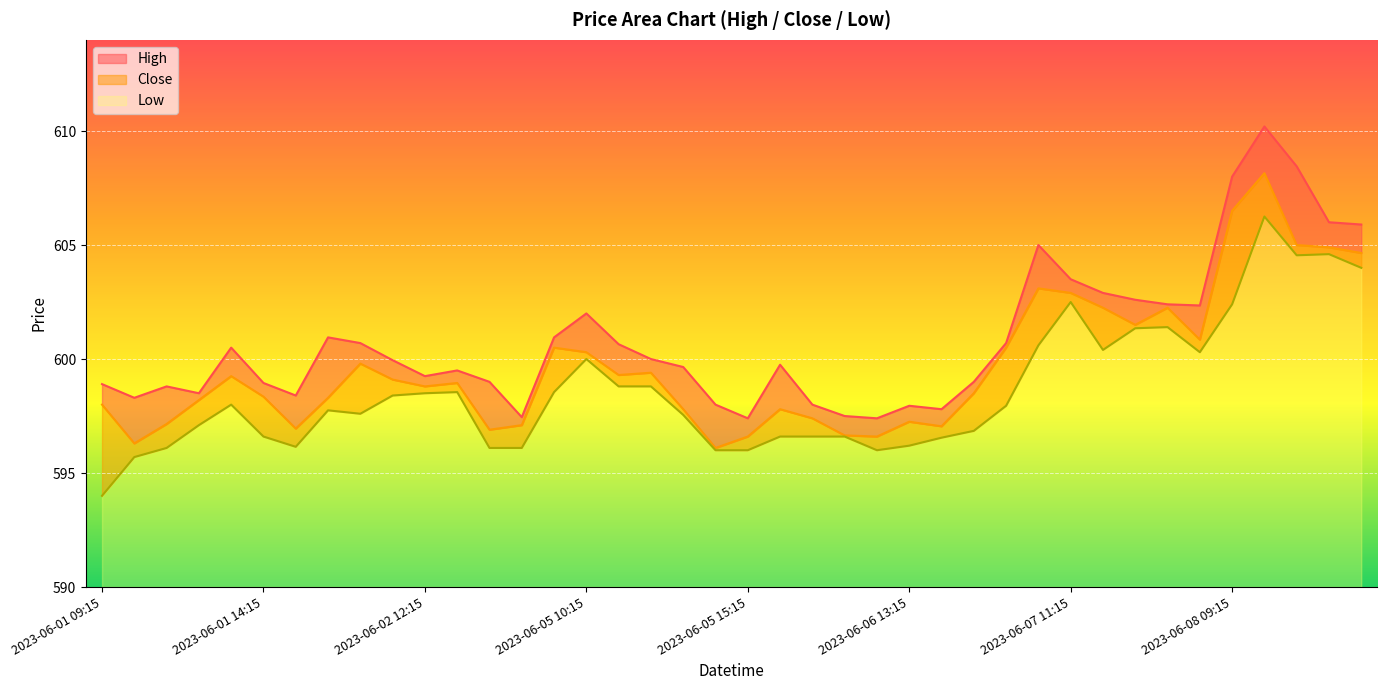

How many values in the Low series are below 597?

16